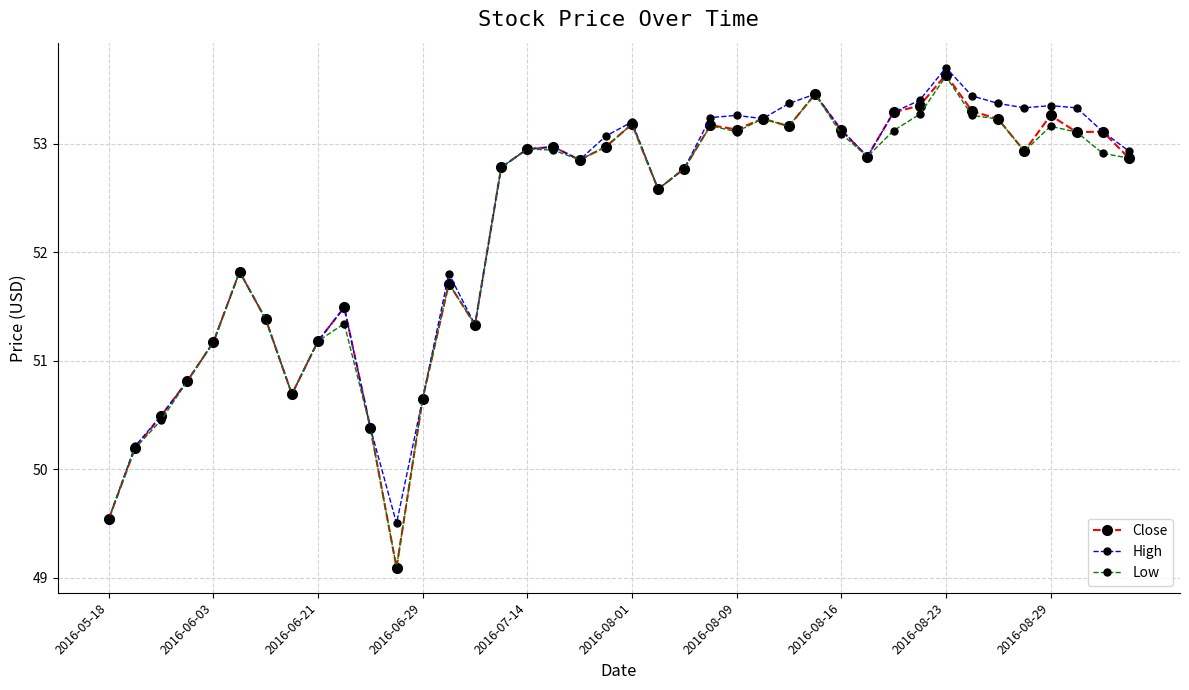

What is the maximum value shown in the chart?

53.7